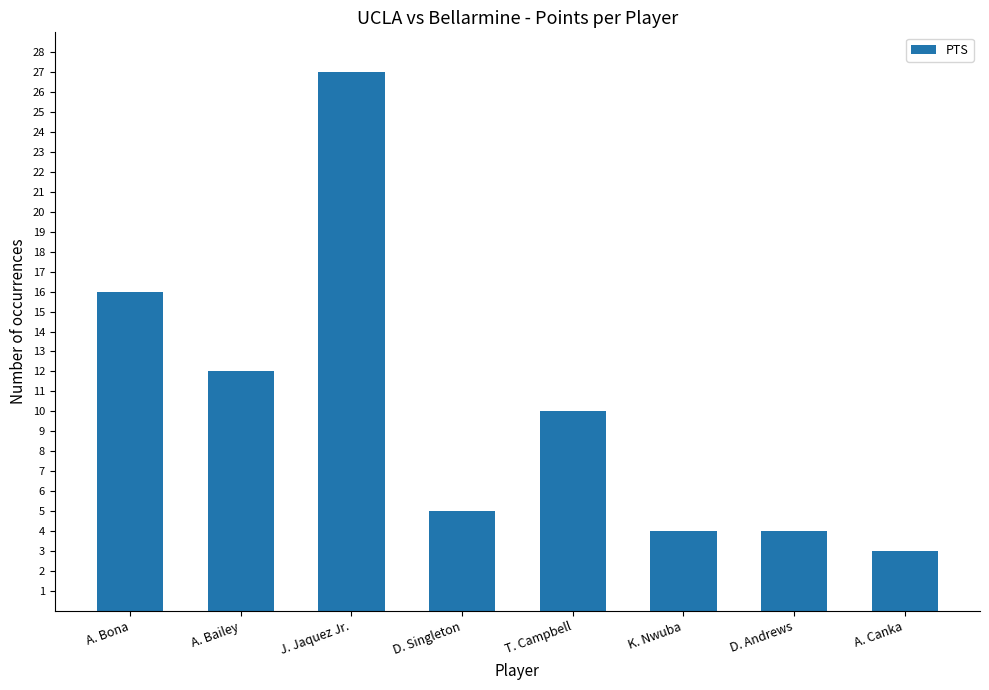

Count the number of data series in this chart.

1